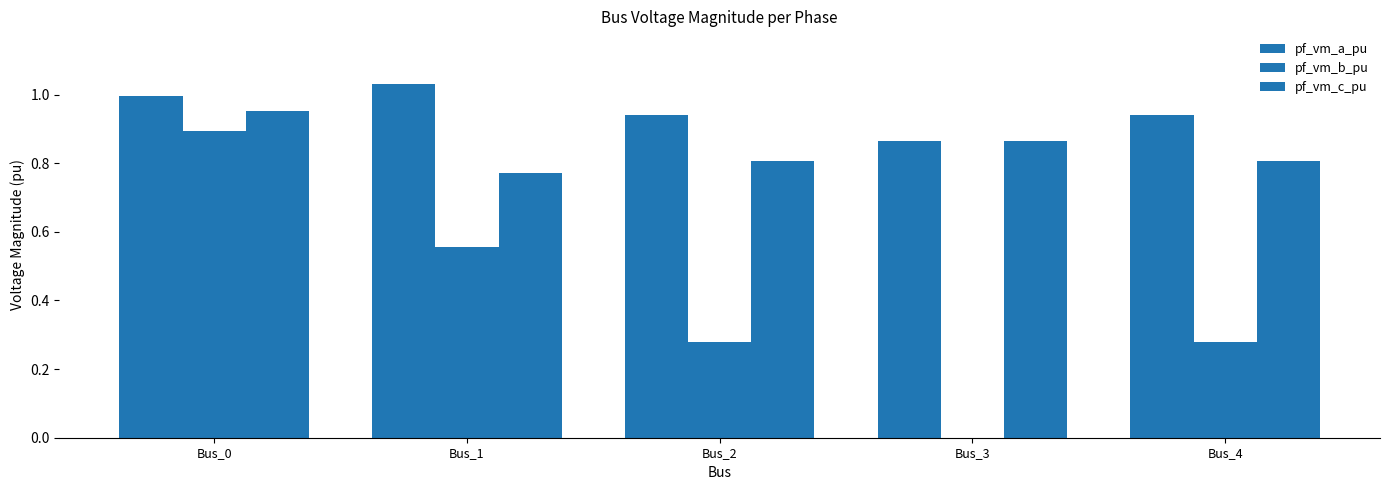

What value does the pf_vm_b_pu series have at Bus_4?

0.3